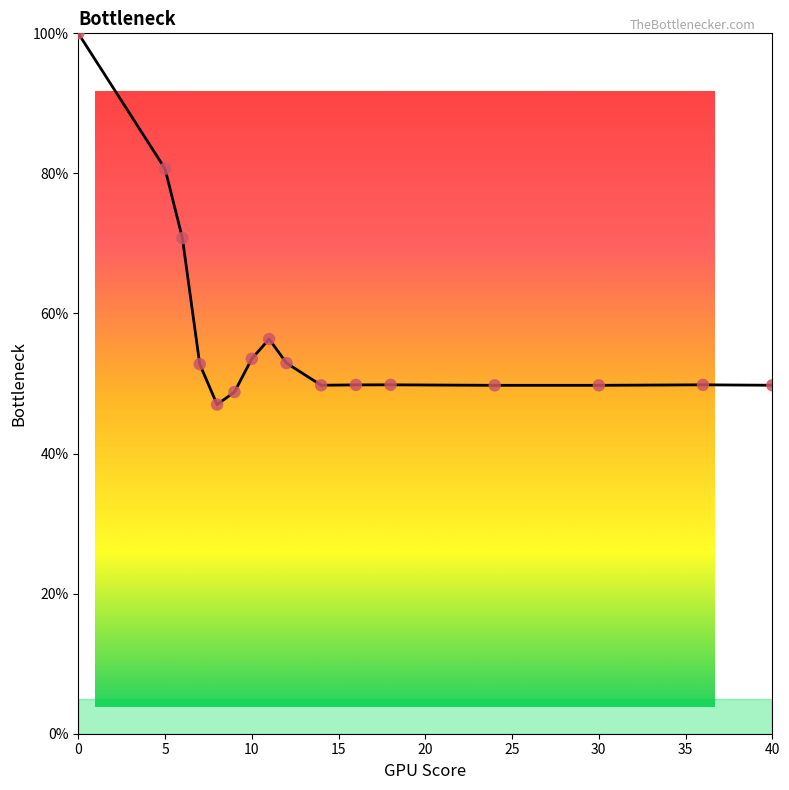

What is the change in value from 5 to 14?

-30.9